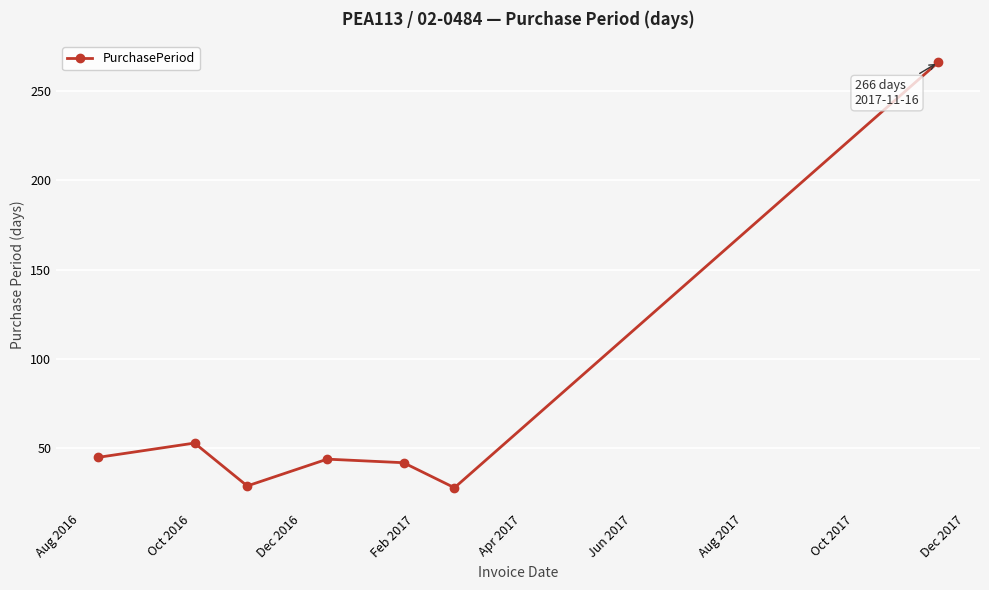

What is the sum of all values?

507